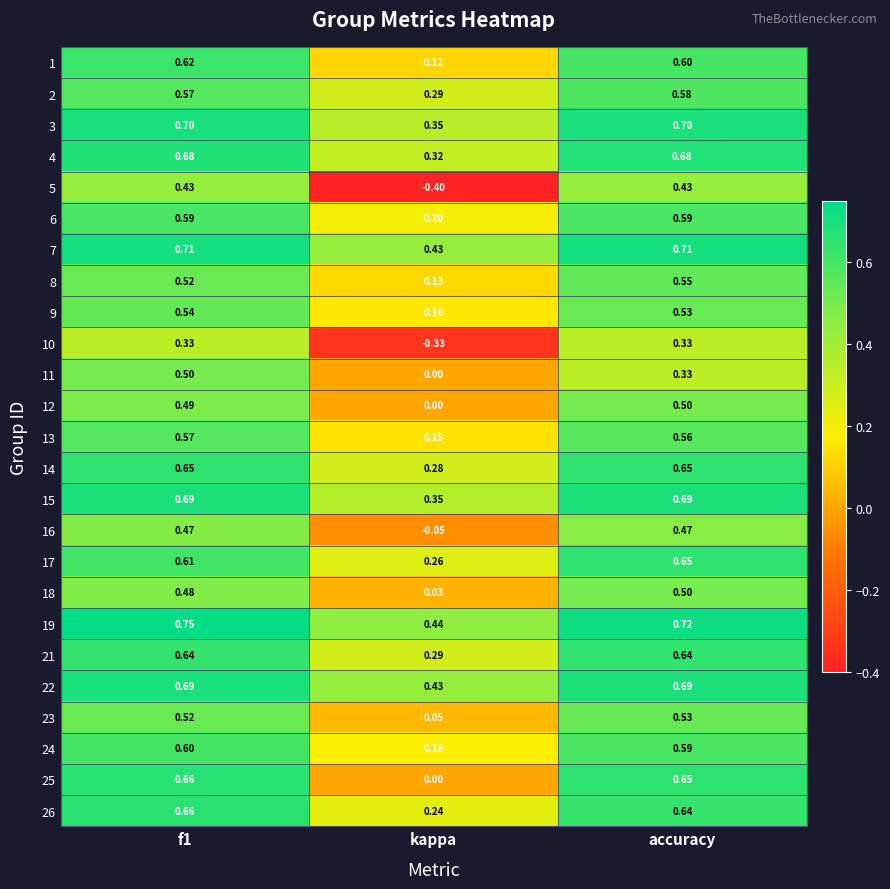

Which series has the widest spread of values?

5